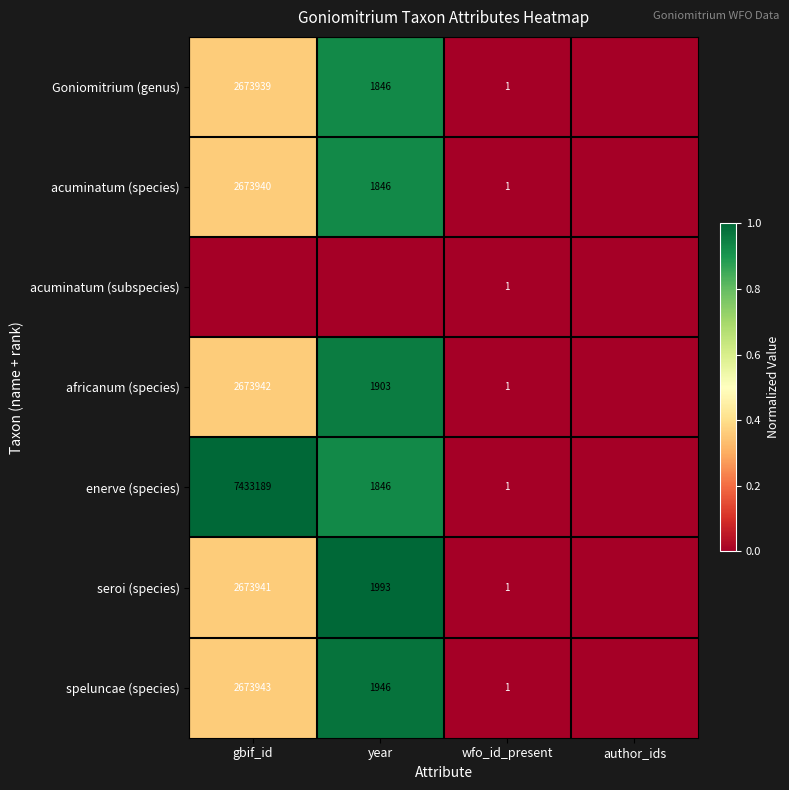

The value of enerve (species) at wfo_id_present is 1. True or false?

True